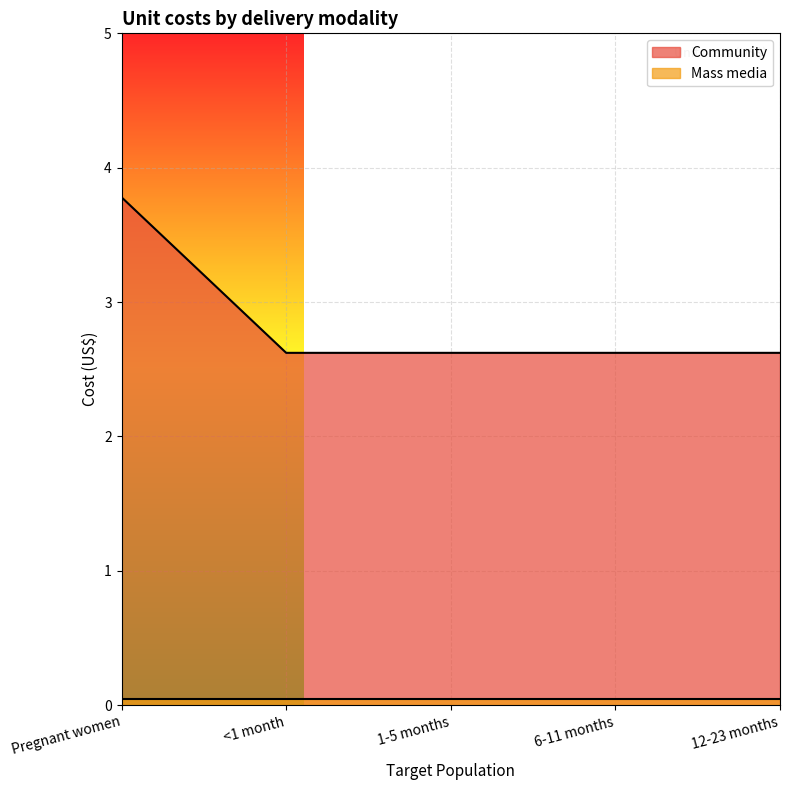

How many series are shown in this chart?

2